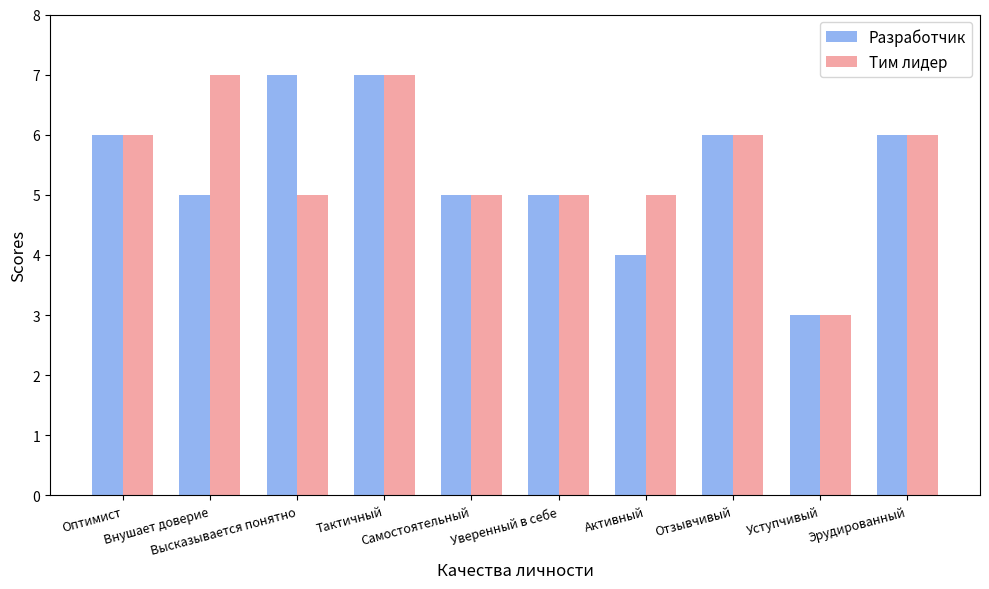

What is the label of the 4th bar from the left?

Тактичный